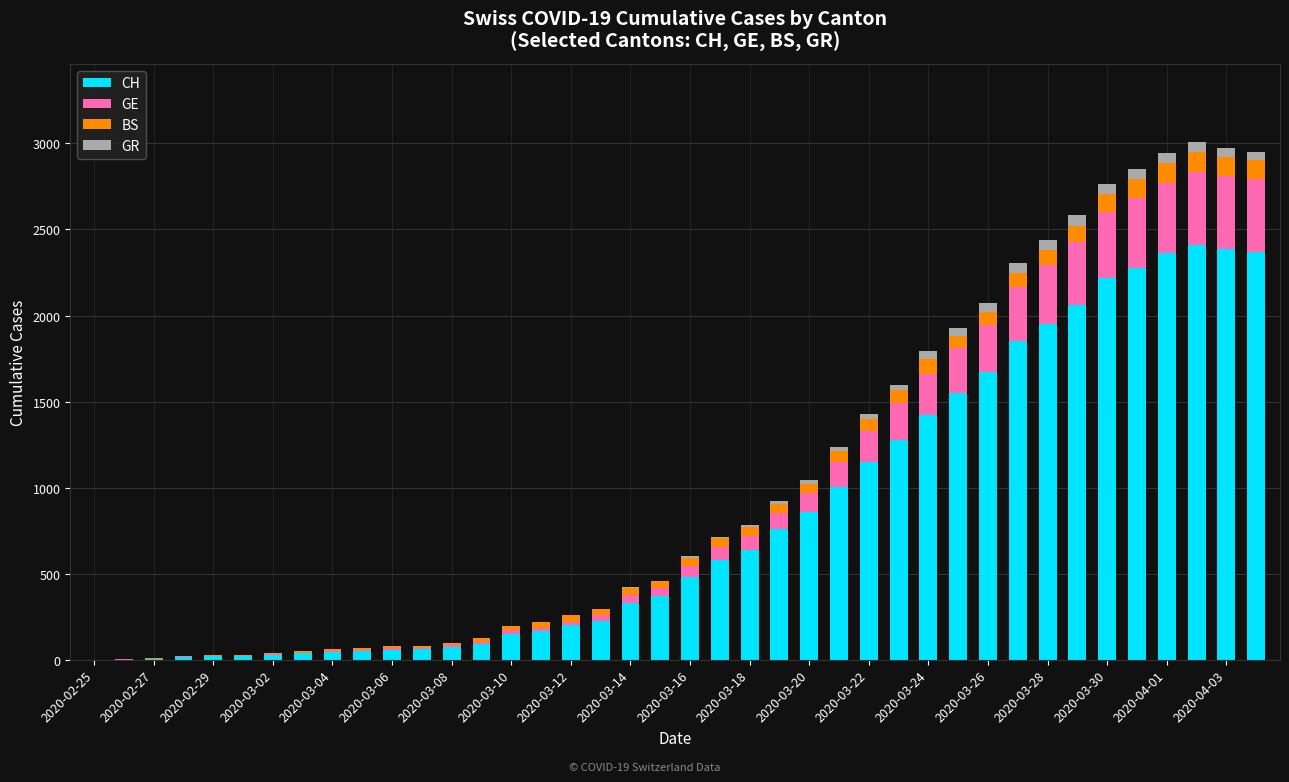

What is the highest value of the CH series?

2412